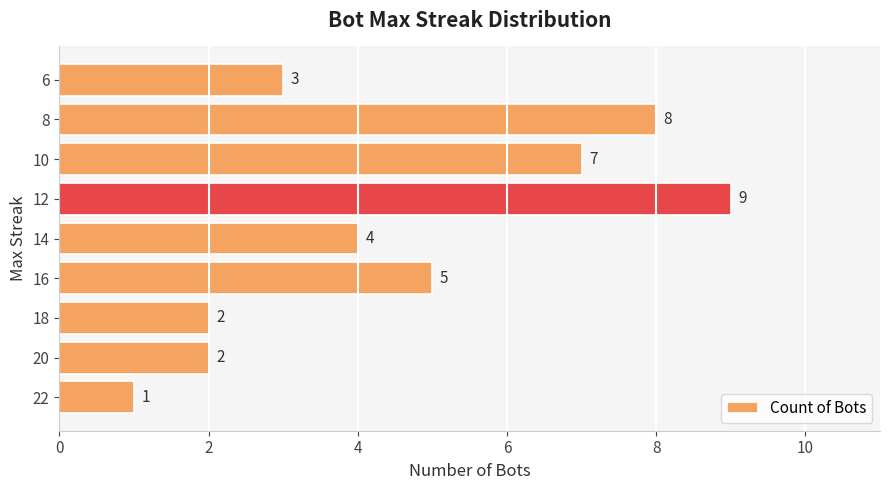

Reading top to bottom, list all the values displayed in this chart.

3	8	7	9	4	5	2	2	1